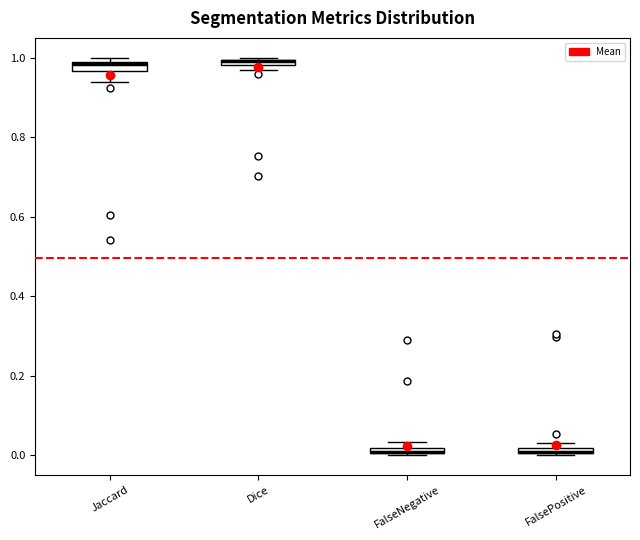

Where is the upper edge of the box for FalsePositive on the y-axis? The values are not printed on the chart, so give them approximately, as read against the axis.

0.02